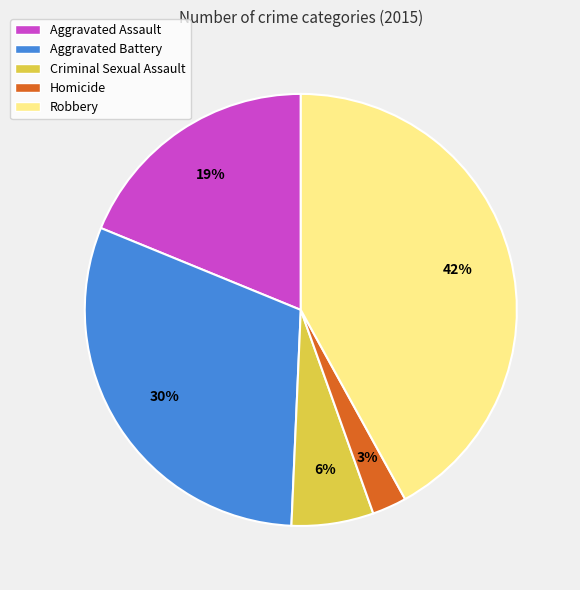

To the nearest percent, what portion does Aggravated Assault represent?

19%